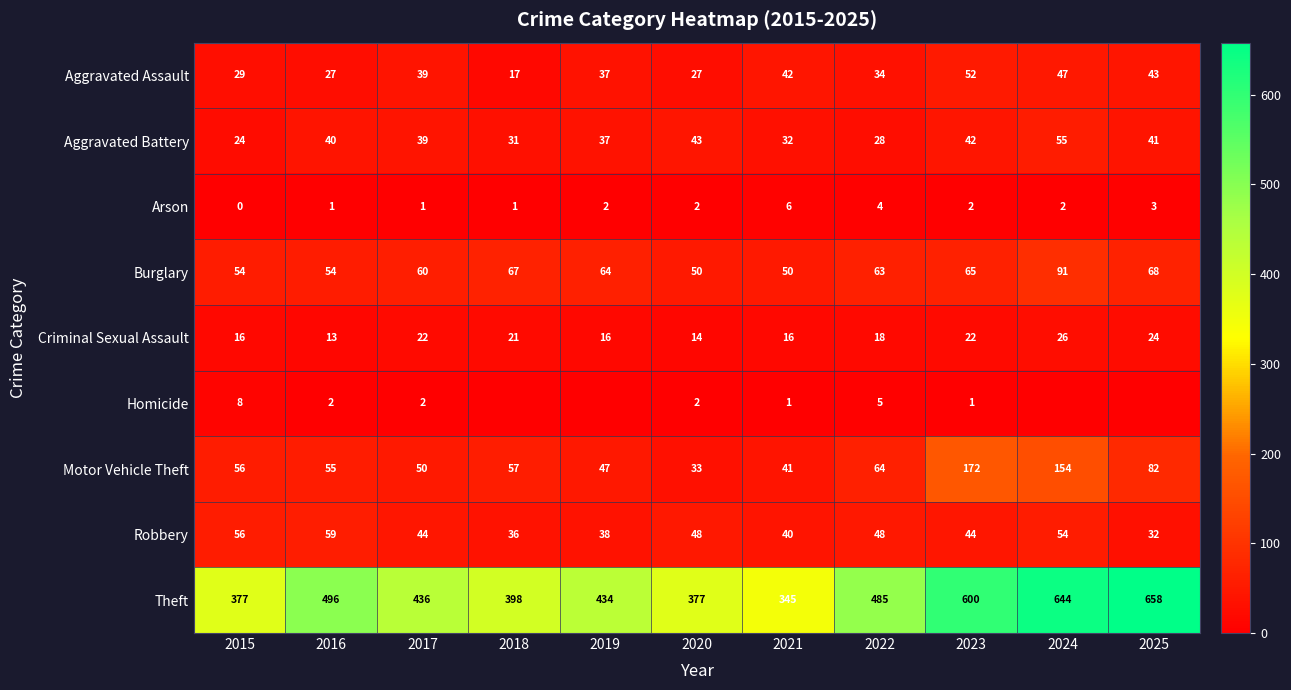

Which has a higher value, 2018 or 2017?

2017